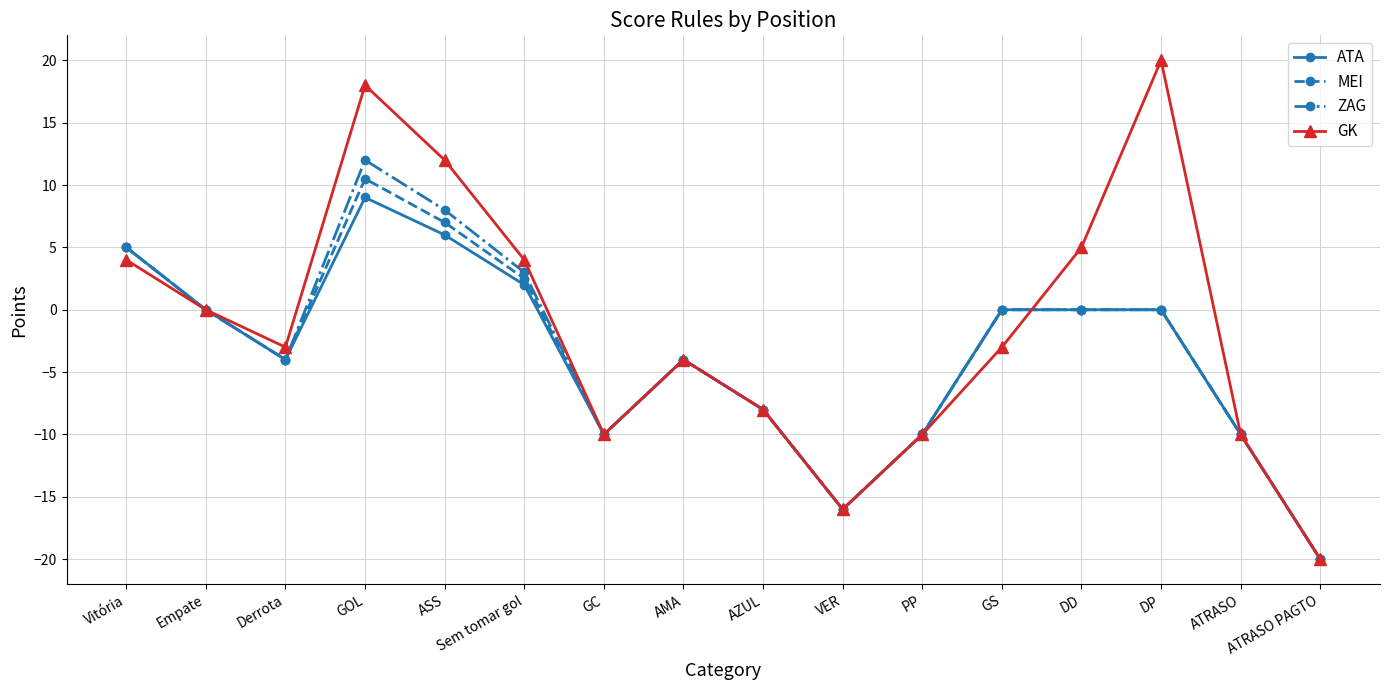

True or false: GK has more than 0 points higher than both neighbors.

True